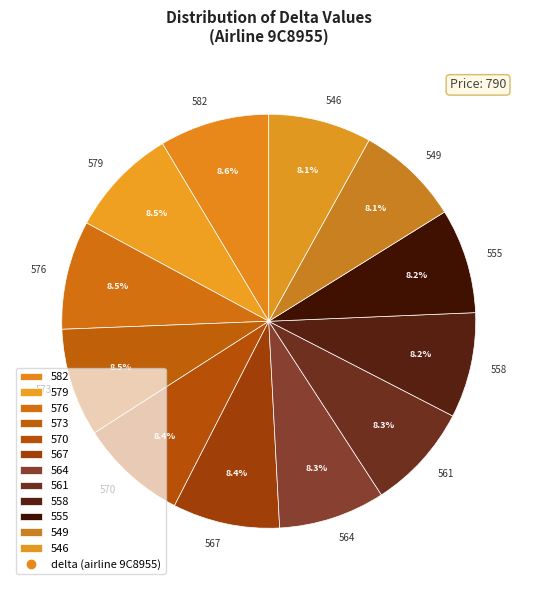

How many segments does this pie chart have?

12